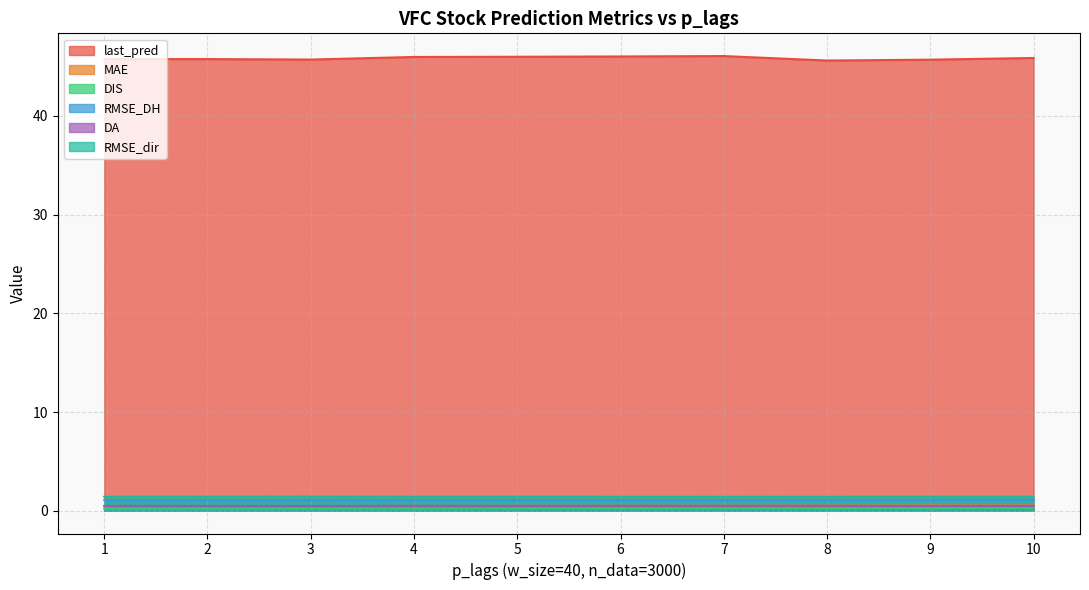

What is the sum of the RMSE_DH values at 7 and 8?

2.2